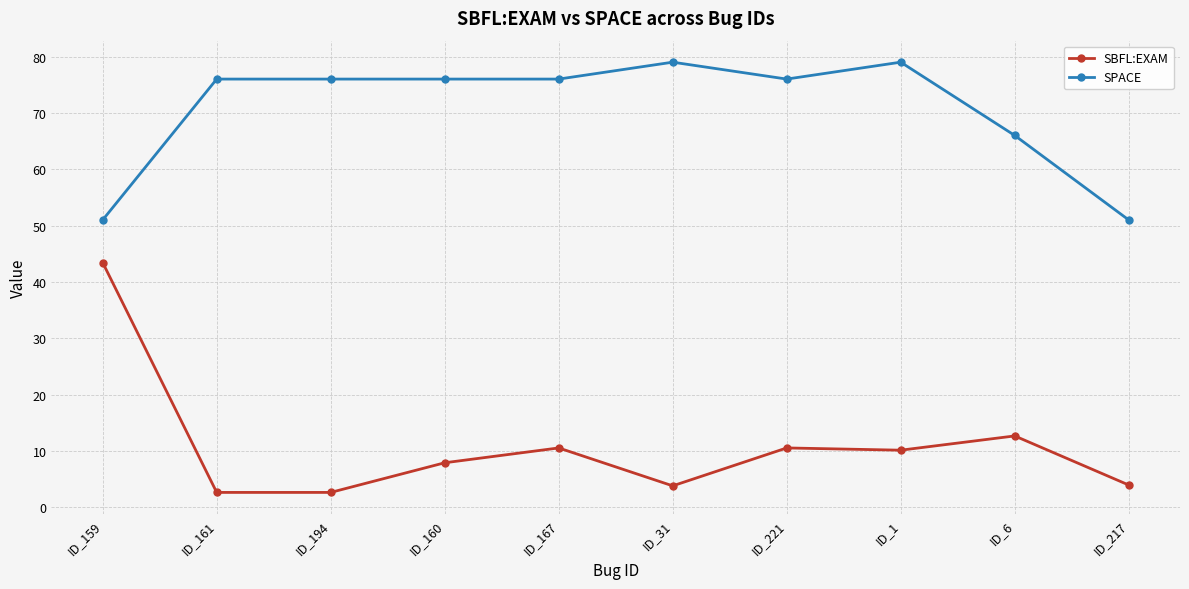

What is the maximum value for SBFL:EXAM?

43.4